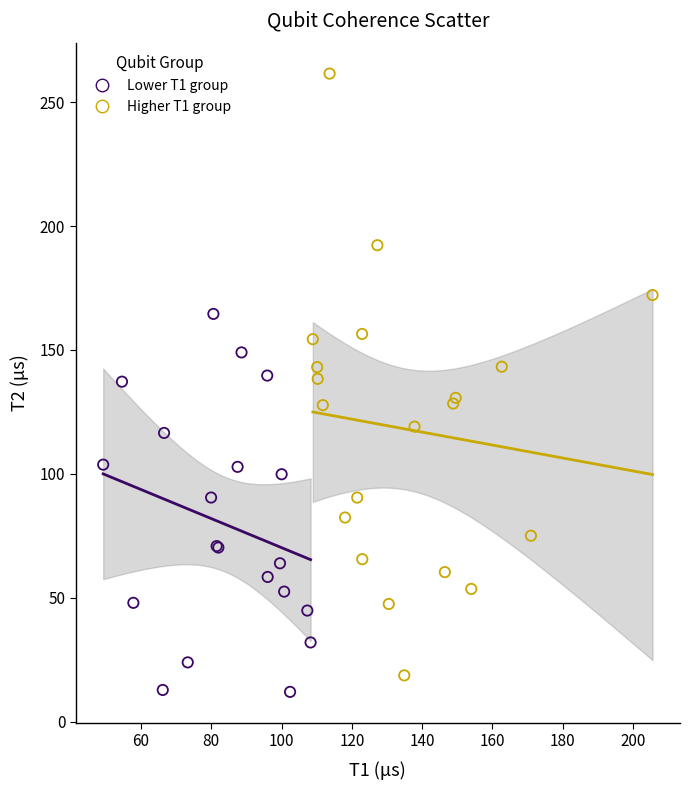

Which series has the largest Y range (max minus min)?

Higher T1 group